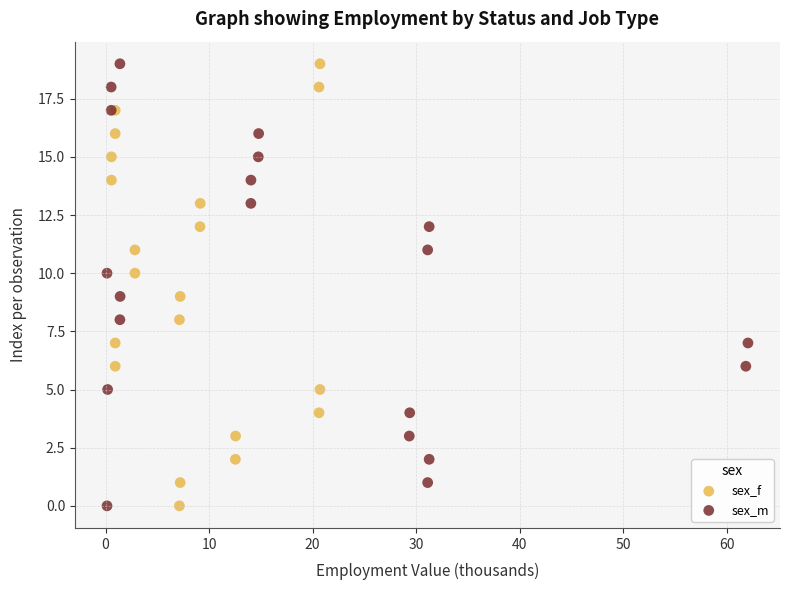

What are all the series names shown in the legend?

sex_f, sex_m